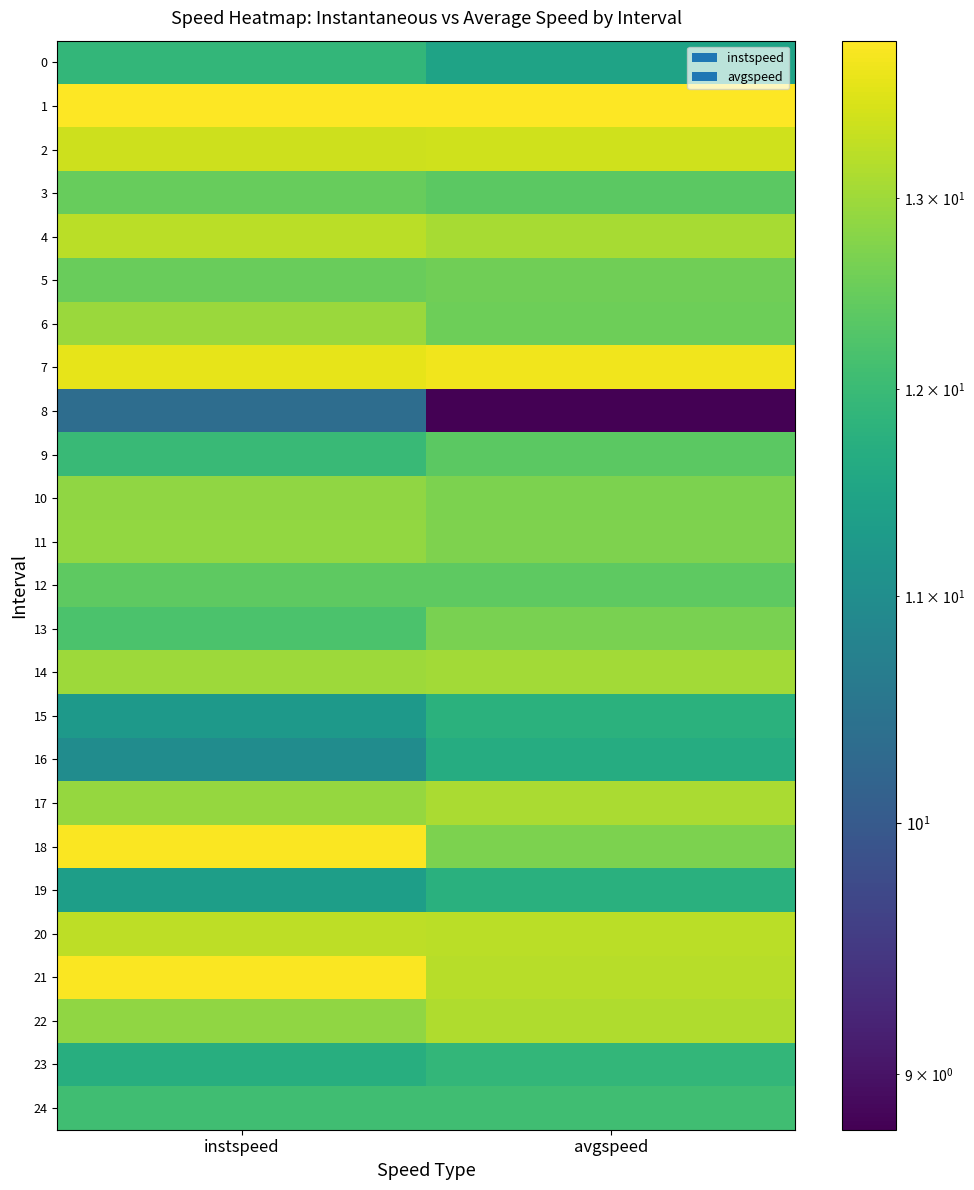

Reading right to left, list all the values displayed in this chart.

0: avgspeed=11.5	instspeed=11.9
1: avgspeed=13.9	instspeed=13.9
2: avgspeed=13.4	instspeed=13.4
3: avgspeed=12.4	instspeed=12.5
4: avgspeed=13.1	instspeed=13.3
5: avgspeed=12.6	instspeed=12.5
6: avgspeed=12.6	instspeed=13.0
7: avgspeed=13.7	instspeed=13.7
8: avgspeed=8.8	instspeed=10.4
9: avgspeed=12.4	instspeed=12.0
10: avgspeed=12.7	instspeed=12.9
11: avgspeed=12.7	instspeed=12.9
12: avgspeed=12.4	instspeed=12.4
13: avgspeed=12.7	instspeed=12.2
14: avgspeed=13.0	instspeed=13.0
15: avgspeed=11.8	instspeed=11.3
16: avgspeed=11.7	instspeed=11.0
17: avgspeed=13.1	instspeed=12.9
18: avgspeed=12.7	instspeed=13.8
19: avgspeed=11.8	instspeed=11.4
20: avgspeed=13.2	instspeed=13.3
21: avgspeed=13.2	instspeed=13.8
22: avgspeed=13.2	instspeed=12.9
23: avgspeed=11.9	instspeed=11.7
24: avgspeed=12.1	instspeed=12.1